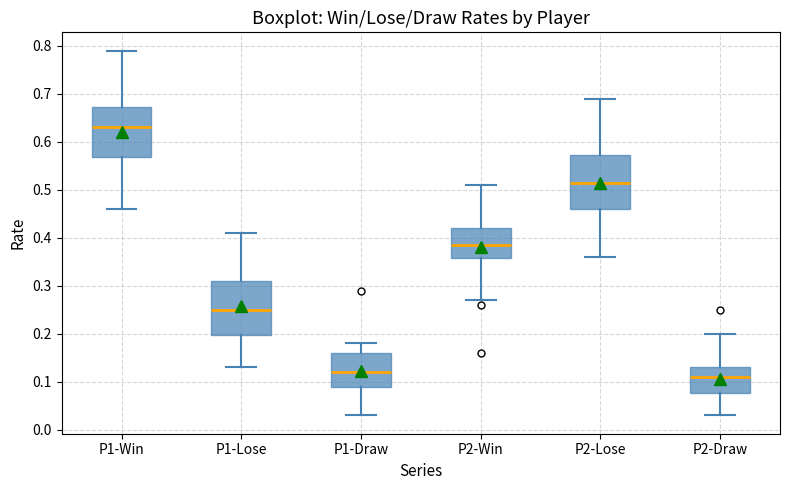

Reading left to right, transcribe this box plot: for each box, give where its median line is, the range the box spans, and where its two whiskers end, as read against the y-axis. The values are not printed on the chart, so give them approximately, as read against the axis.

P1-Win: median 0.63, box 0.57 to 0.67, whiskers 0.46 to 0.79
P1-Lose: median 0.25, box 0.20 to 0.31, whiskers 0.13 to 0.41
P1-Draw: median 0.12, box 0.09 to 0.16, whiskers 0.03 to 0.18
P2-Win: median 0.39, box 0.36 to 0.42, whiskers 0.27 to 0.51
P2-Lose: median 0.52, box 0.46 to 0.57, whiskers 0.36 to 0.69
P2-Draw: median 0.11, box 0.08 to 0.13, whiskers 0.03 to 0.20